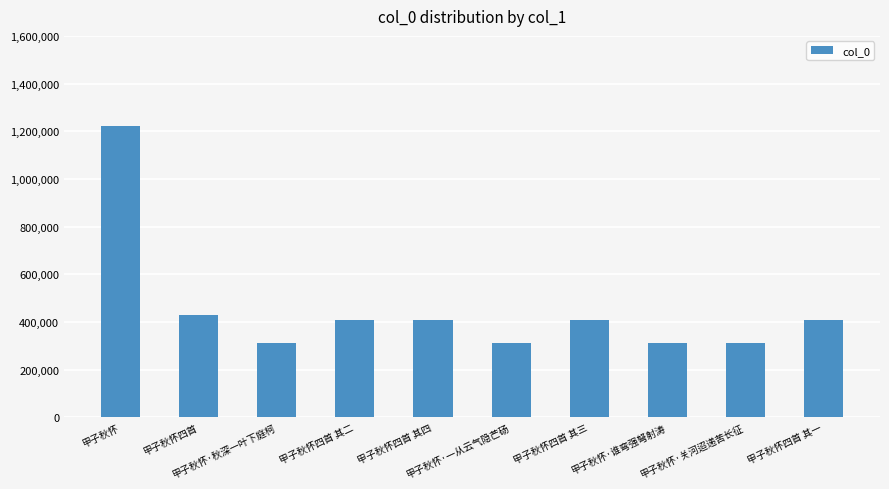

The chart shows a value of 549626 at 甲子秋怀·谁弯强弩射涛. True or false?

False